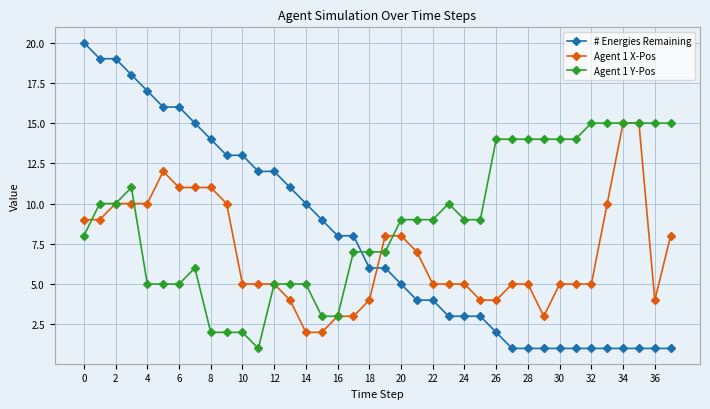

What is the value of the # Energies Remaining point at the 24th from the left?

3